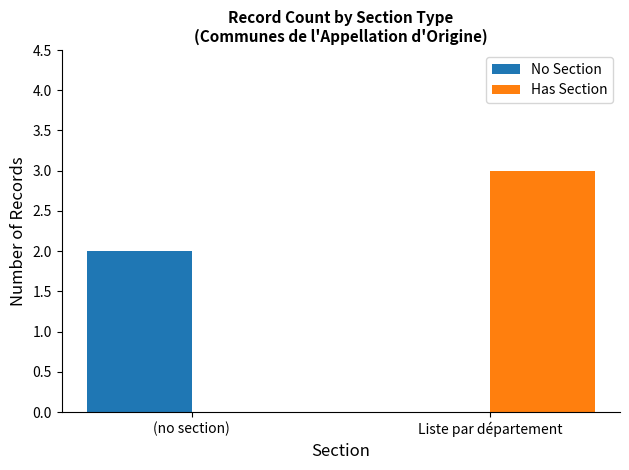

How many data points does each series have?

2